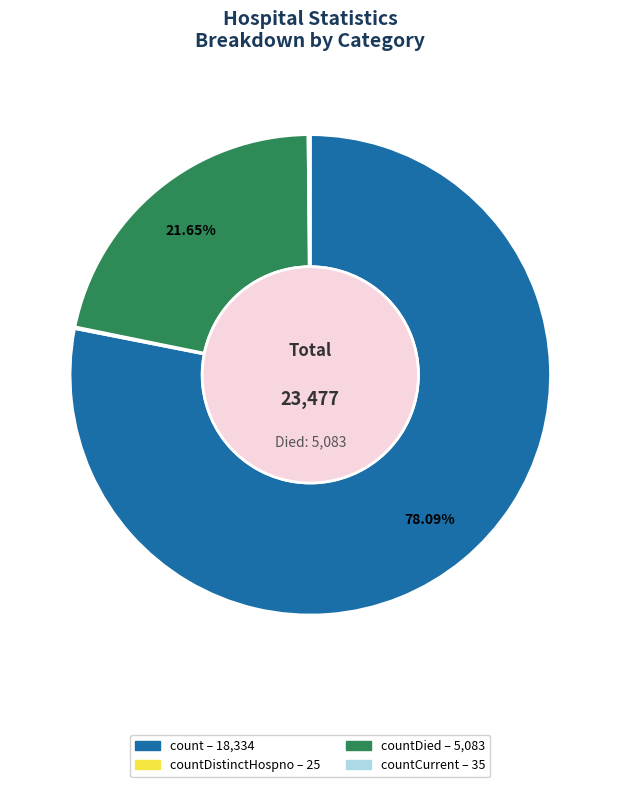

Is there any slice that represents more than half of the pie?

Yes